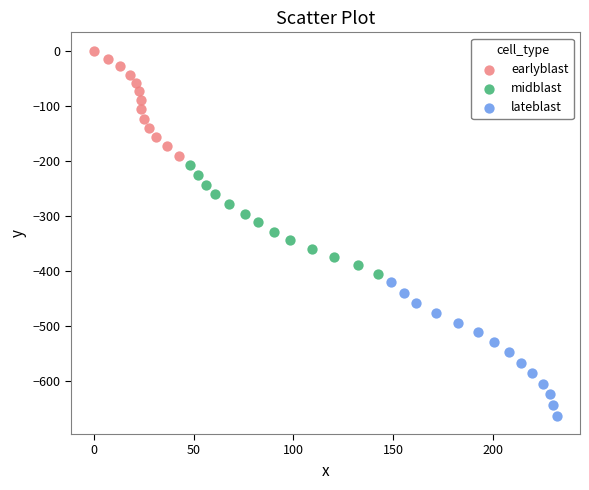

What are all the series names shown in the legend?

earlyblast, midblast, lateblast